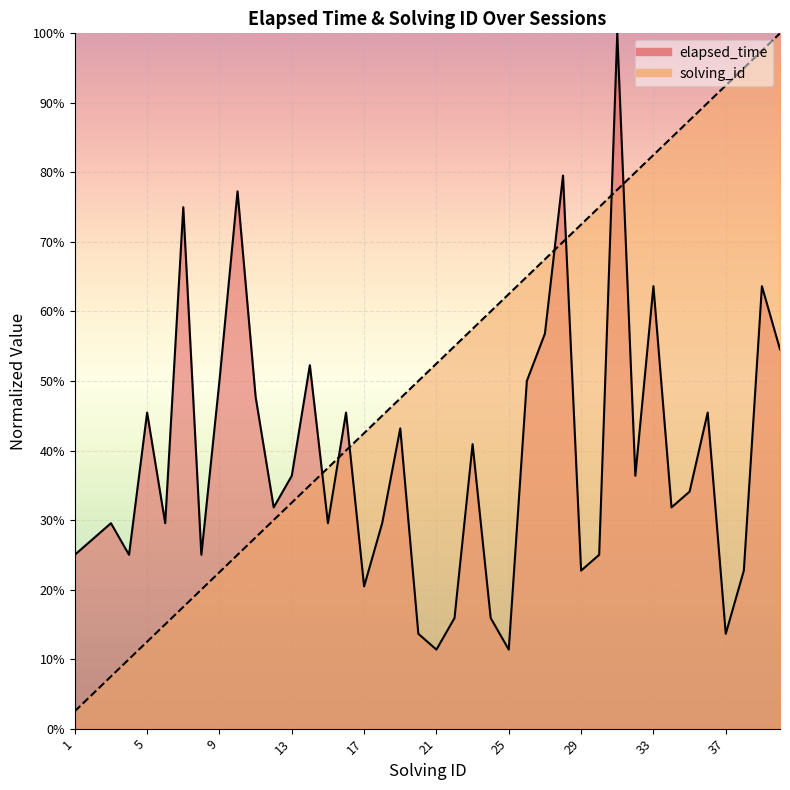

Reading right to left, extract all data points from this chart.

elapsed_time: 0.5	0.6	0.2	0.1	0.5	0.3	0.3	0.6	0.4	1.0	0.2	0.2	0.8	0.6	0.5	0.1	0.2	0.4	0.2	0.1	0.1	0.4	0.3	0.2	0.5	0.3	0.5	0.4	0.3	0.5	0.8	0.5	0.2	0.8	0.3	0.5	0.2	0.3	0.3	0.2
solving_id: 1.0	1.0	0.9	0.9	0.9	0.9	0.8	0.8	0.8	0.8	0.8	0.7	0.7	0.7	0.7	0.6	0.6	0.6	0.6	0.5	0.5	0.5	0.5	0.4	0.4	0.4	0.3	0.3	0.3	0.3	0.2	0.2	0.2	0.2	0.1	0.1	0.1	0.1	0.1	0.0